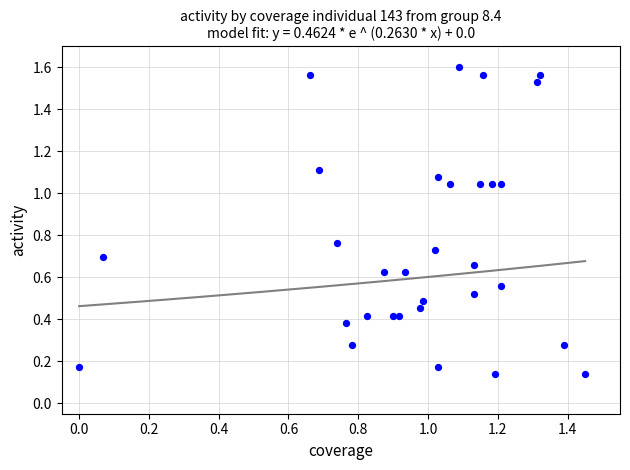

What is the range of X values (max minus min)?

1.4